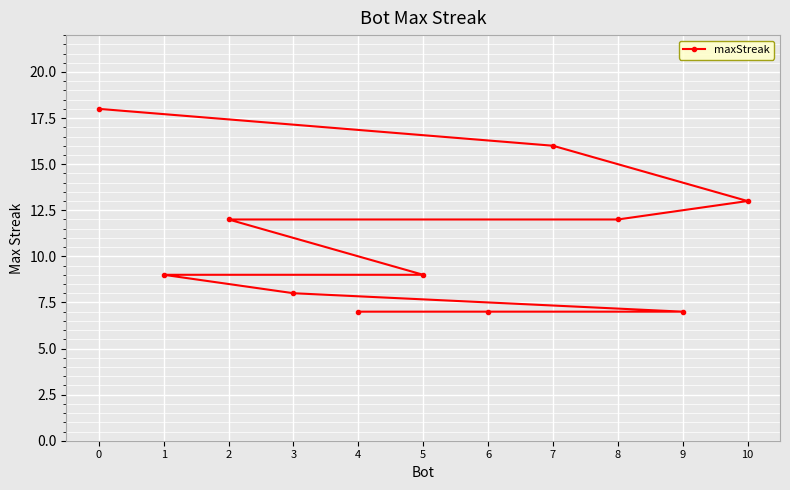

What is the difference between the values at 2 and 0?

6